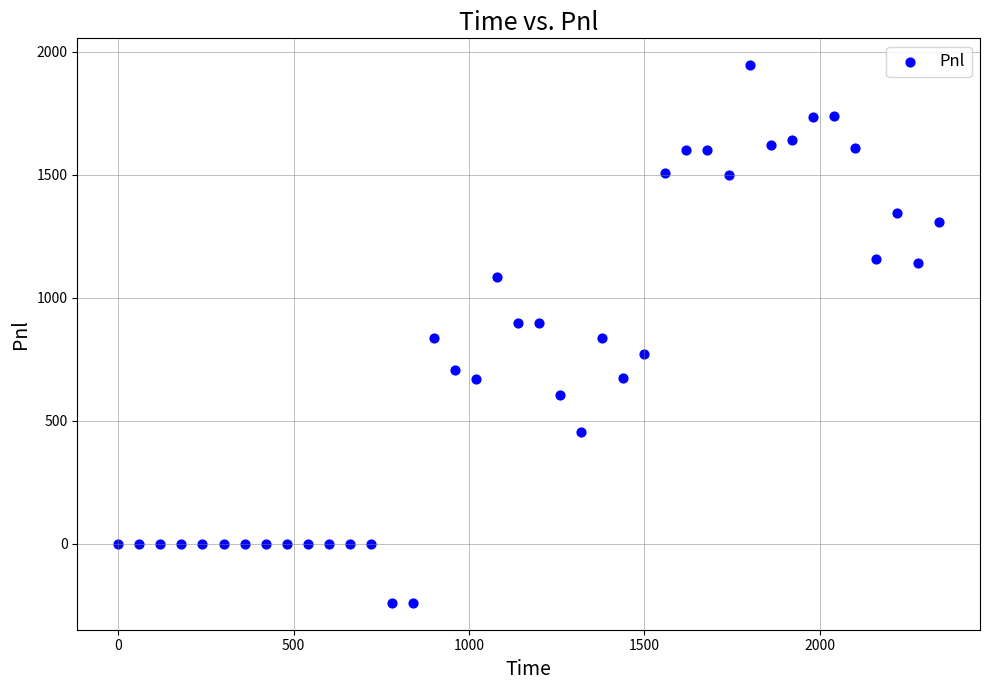

What is the range of X values (max minus min)?

2340.0